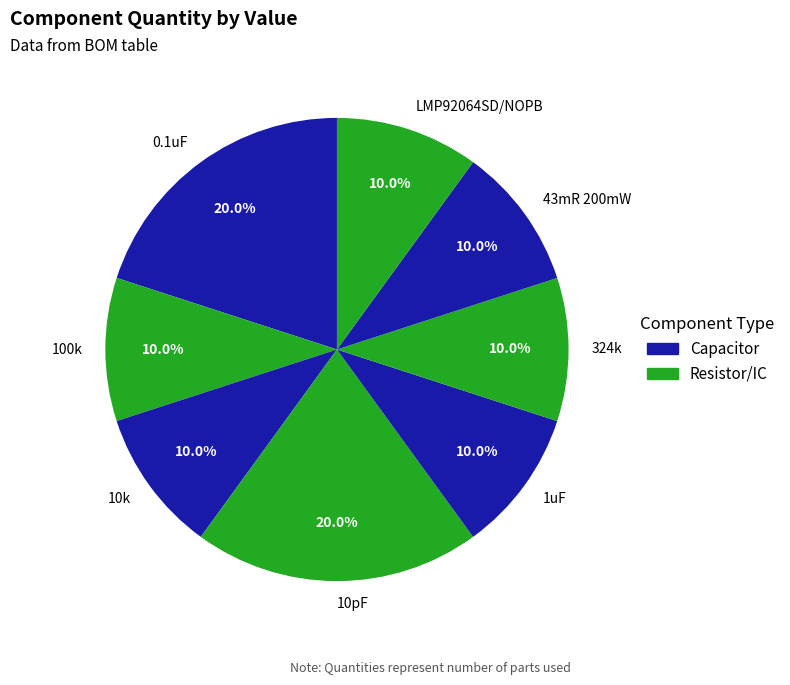

How many segments does this pie chart have?

8